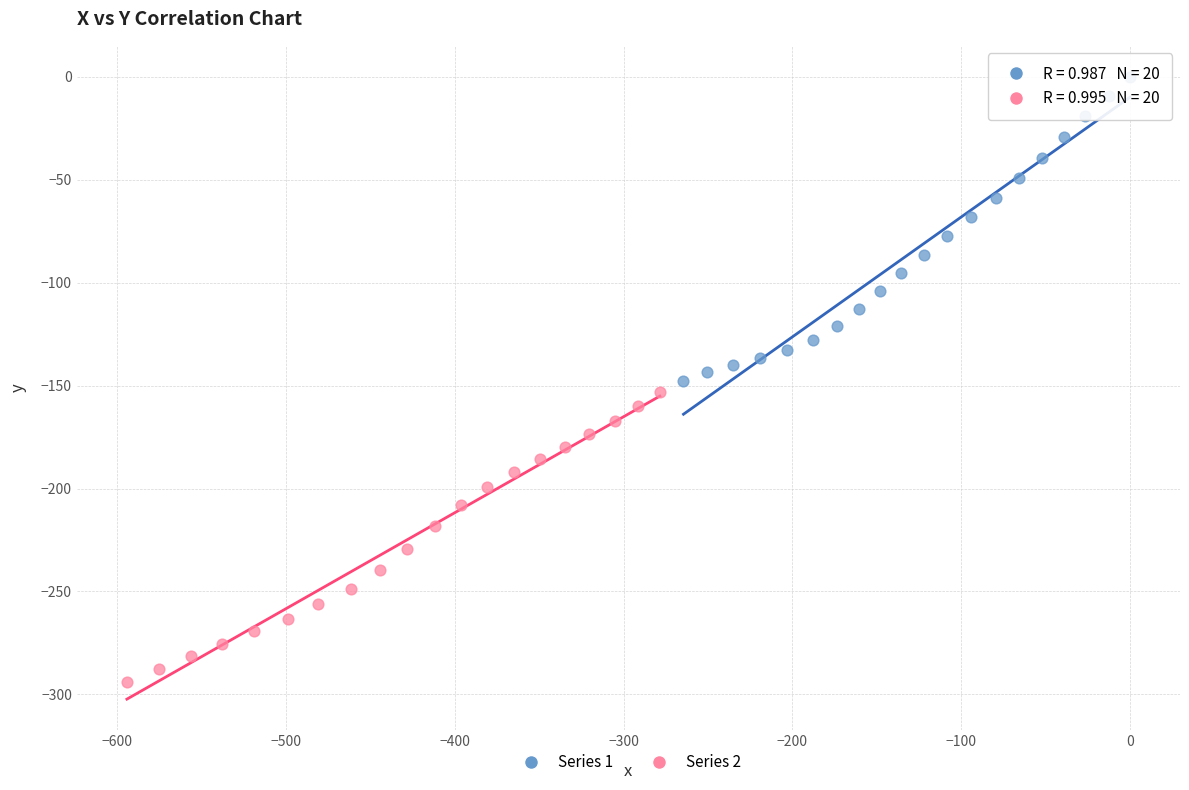

What are all the series names shown in the legend?

Series 1, Series 2